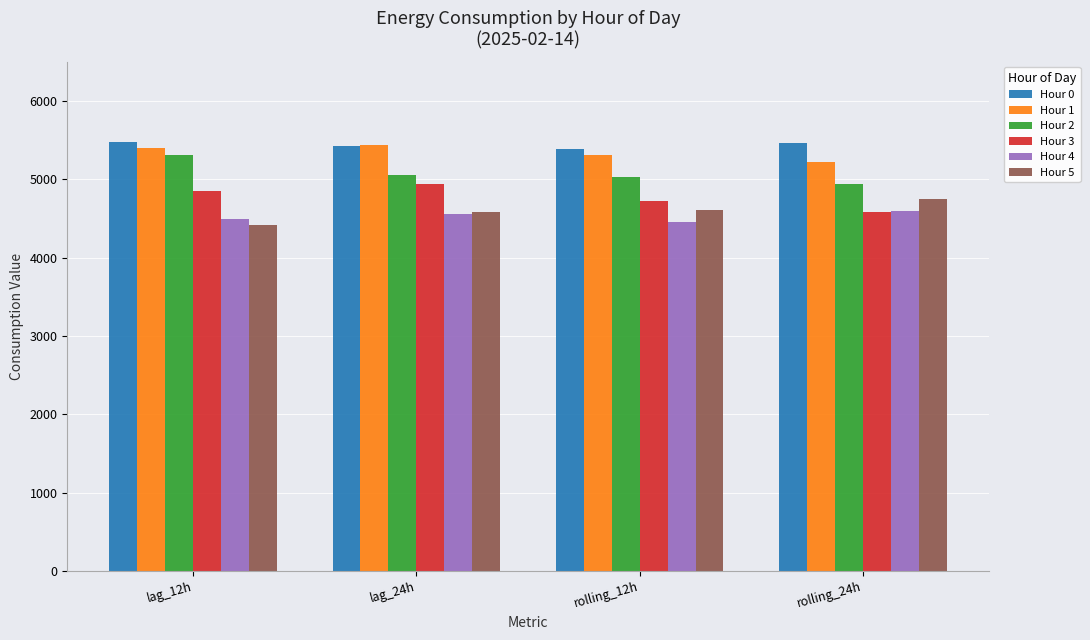

What is the value of the Hour 4 bar at the 4th from the left?

4597